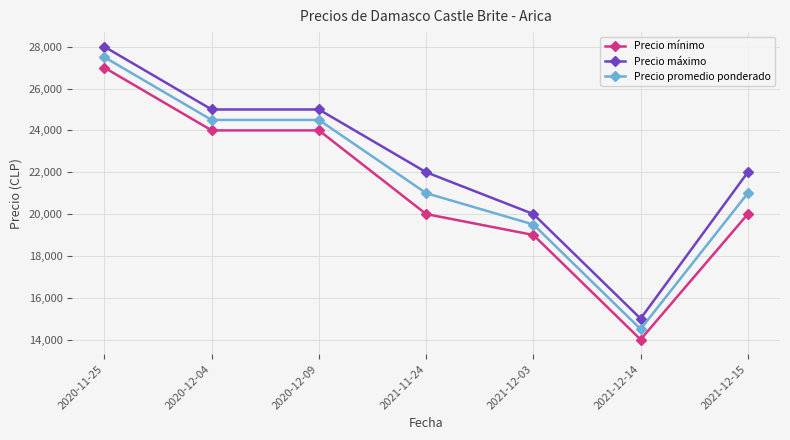

True or false: Precio mínimo has more than 2 interior local peaks.

False